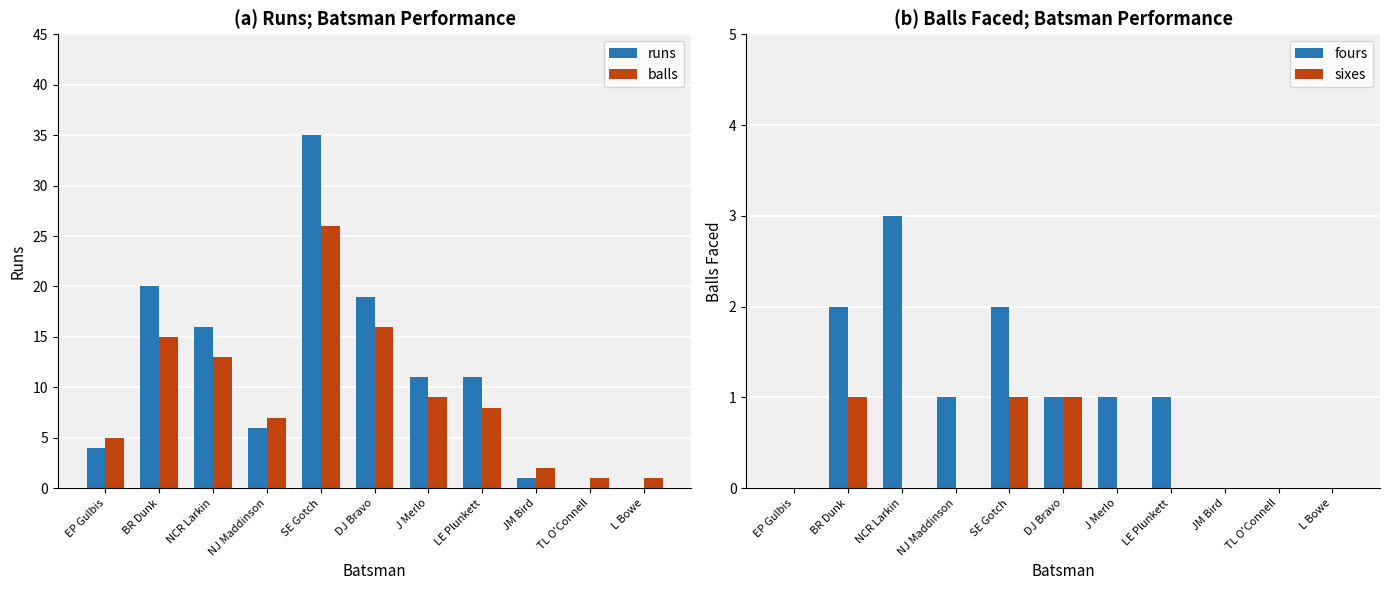

At which label is runs closest to 17?

NCR Larkin